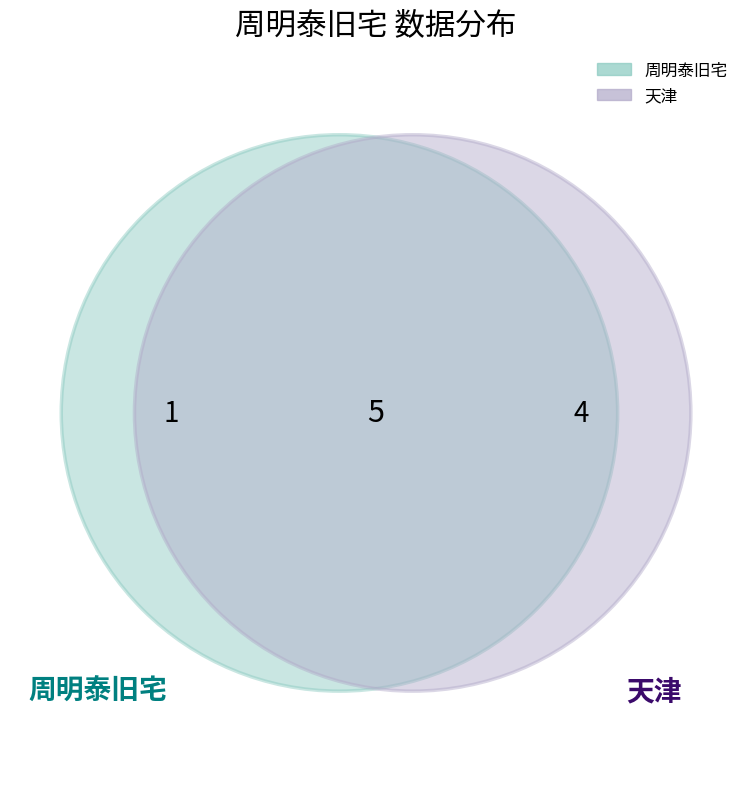

How many segments does this pie chart have?

2